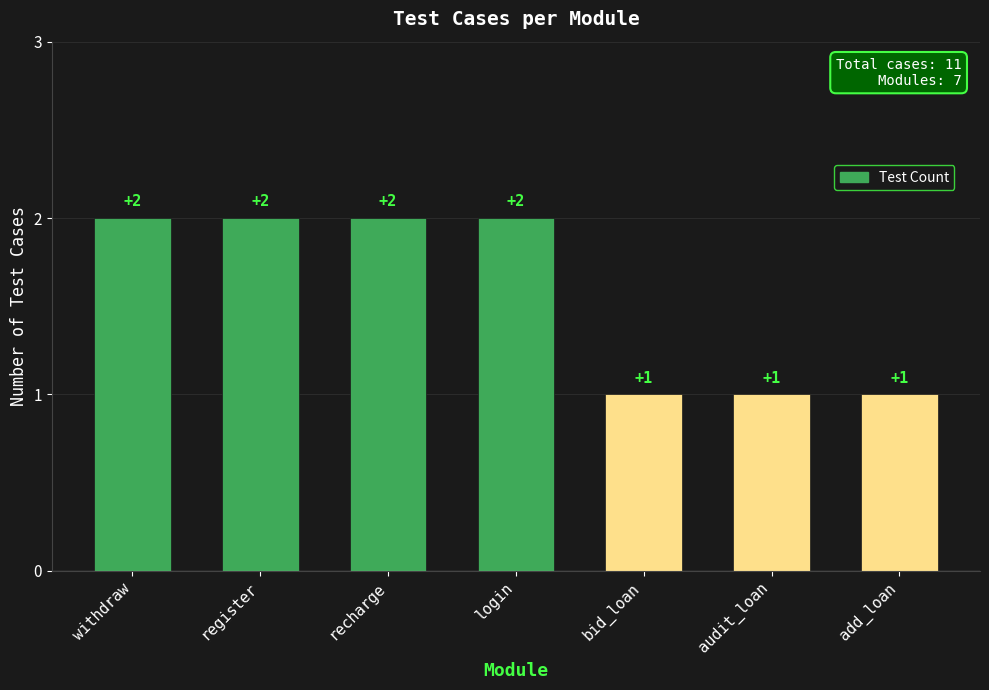

Is it true that the value at add_loan is 1?

True